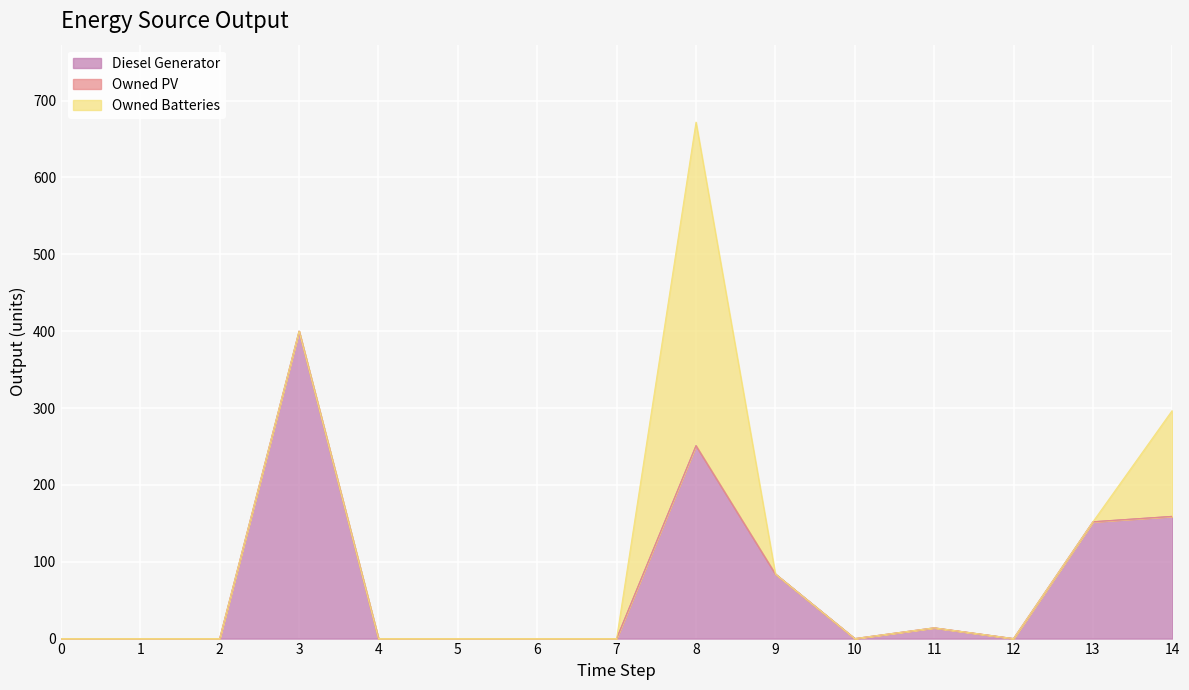

True or false: Owned PV and Owned Batteries intersect in this chart.

False